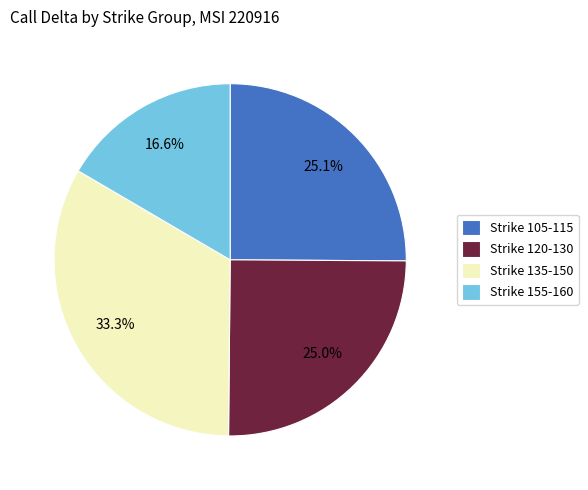

Is there a majority slice in this chart?

No